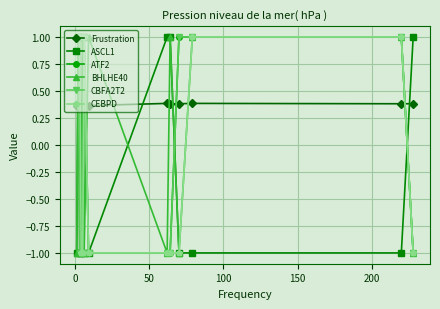

True or false: Frustration and CBFA2T2 cross at least once.

True